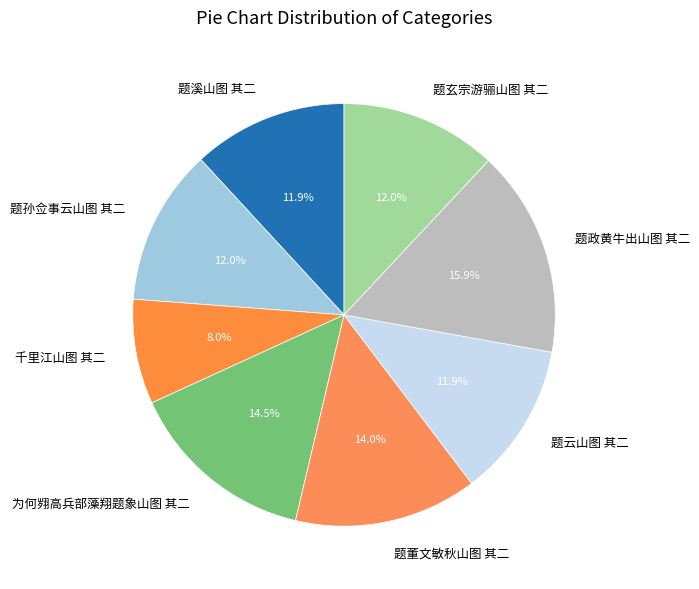

Which slice is the largest?

题政黄牛出山图 其二